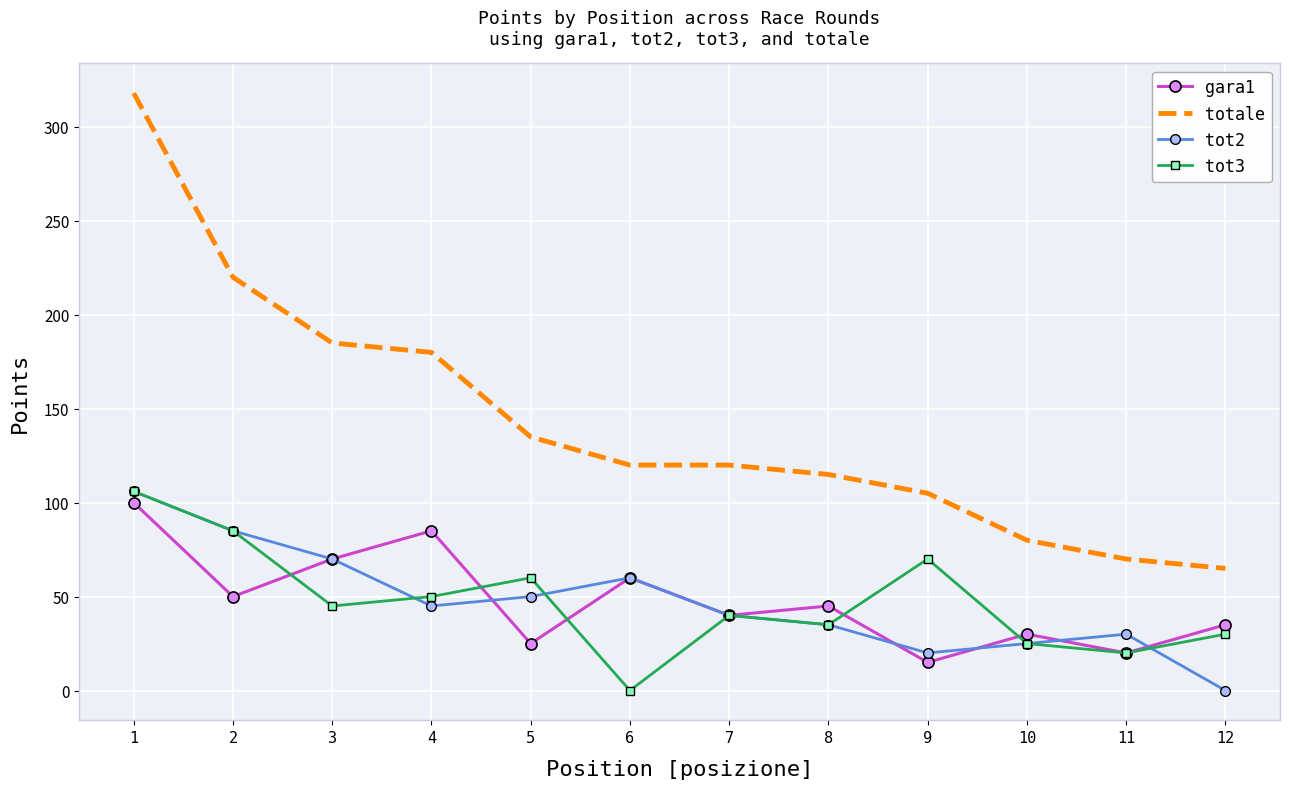

At which category is the sum across all series the highest?

1